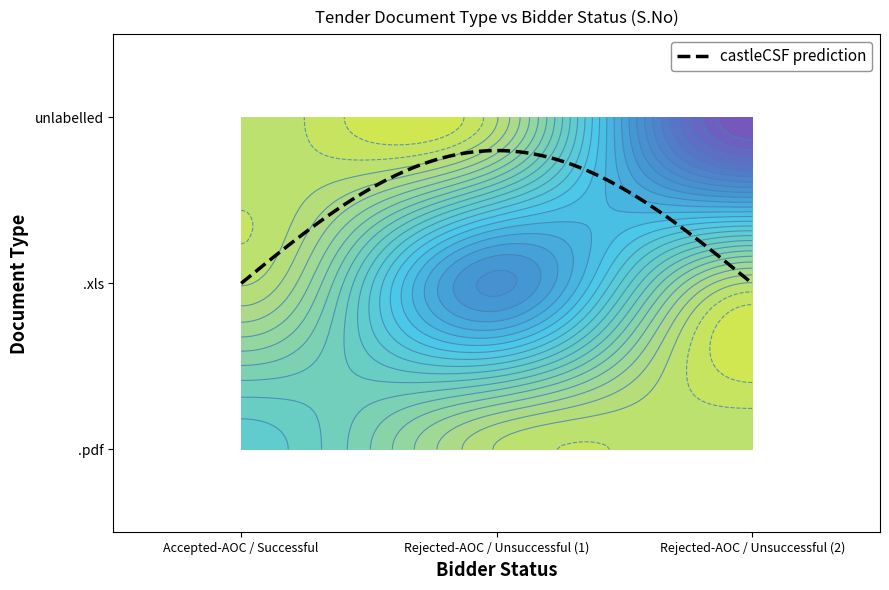

At which category is the sum across all series the highest?

2